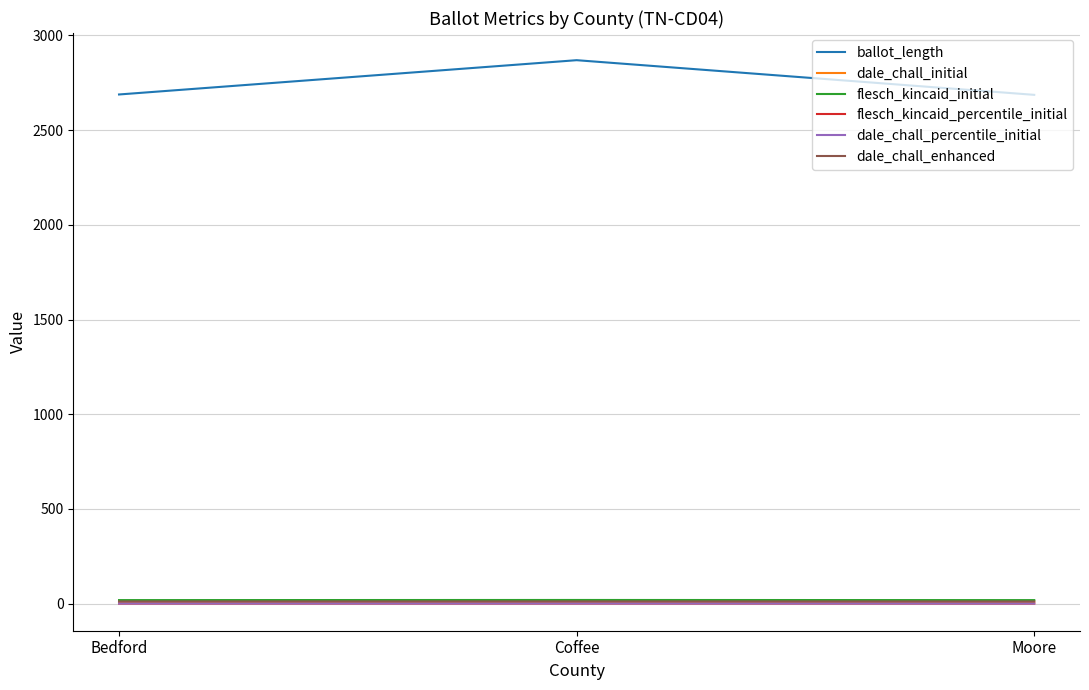

Does the chart display data point markers on the line(s)?

No